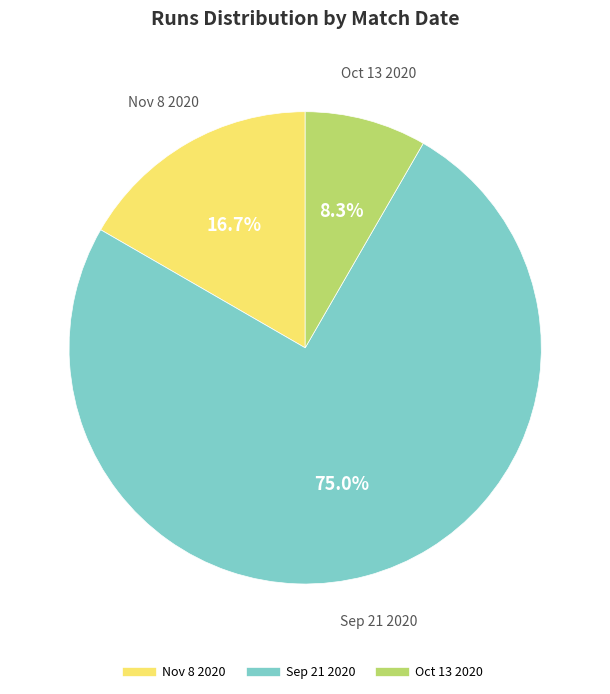

Is there a majority slice in this chart?

Yes